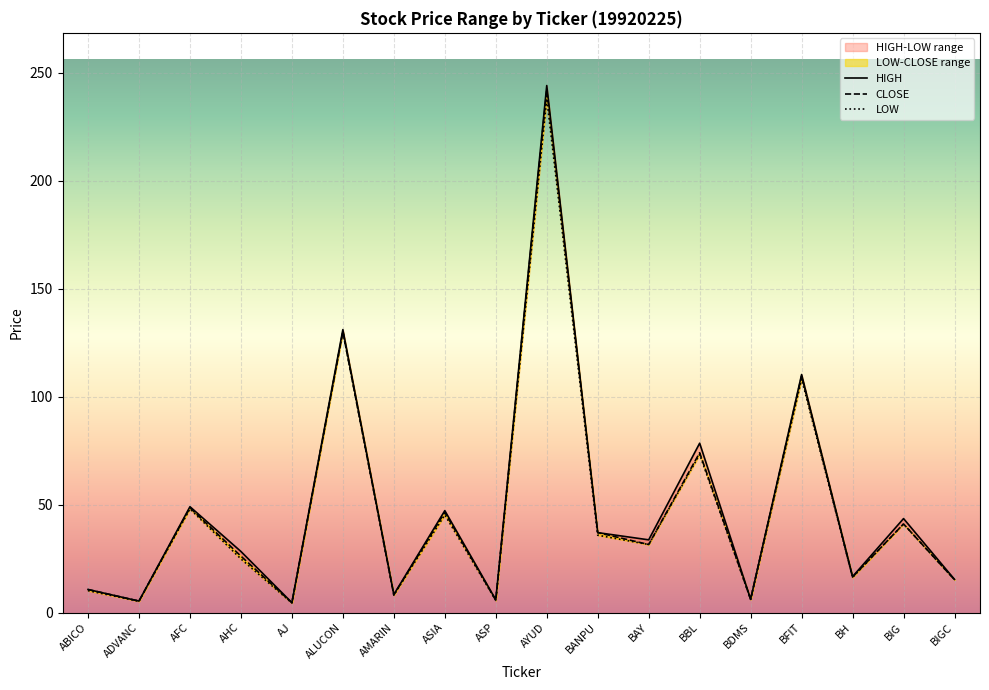

What is the maximum value for HIGH?

244.0